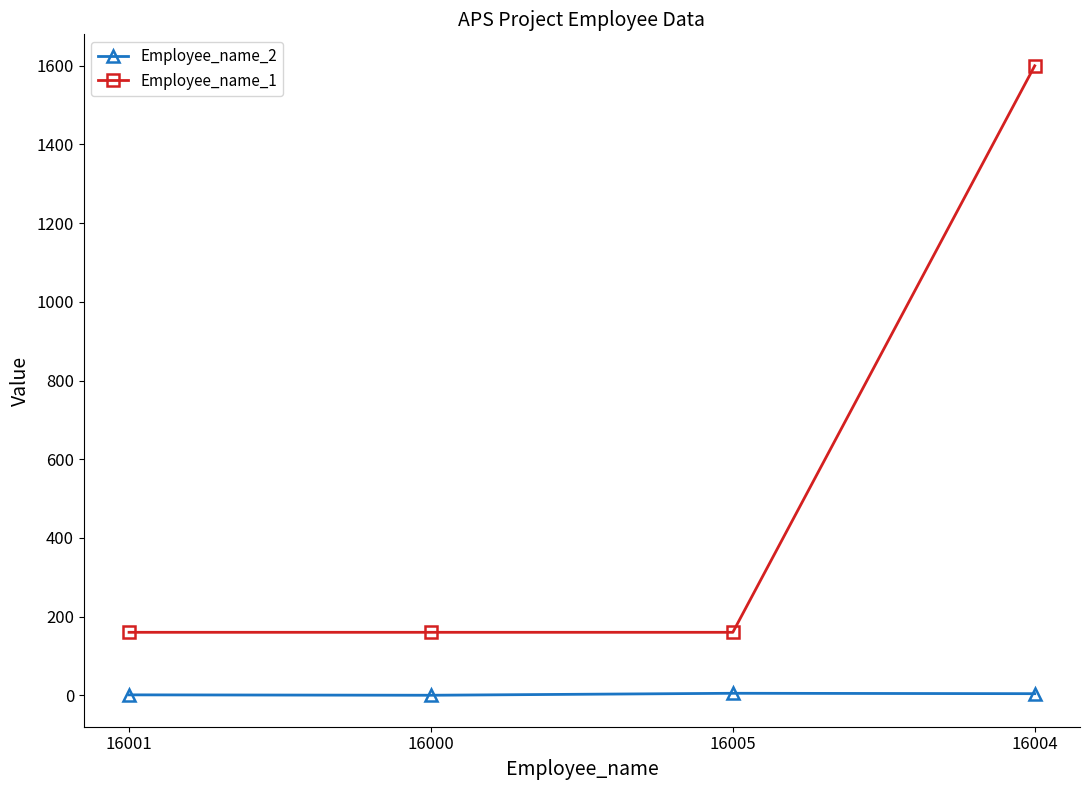

What is the highest value of the Employee_name_2 series?

5